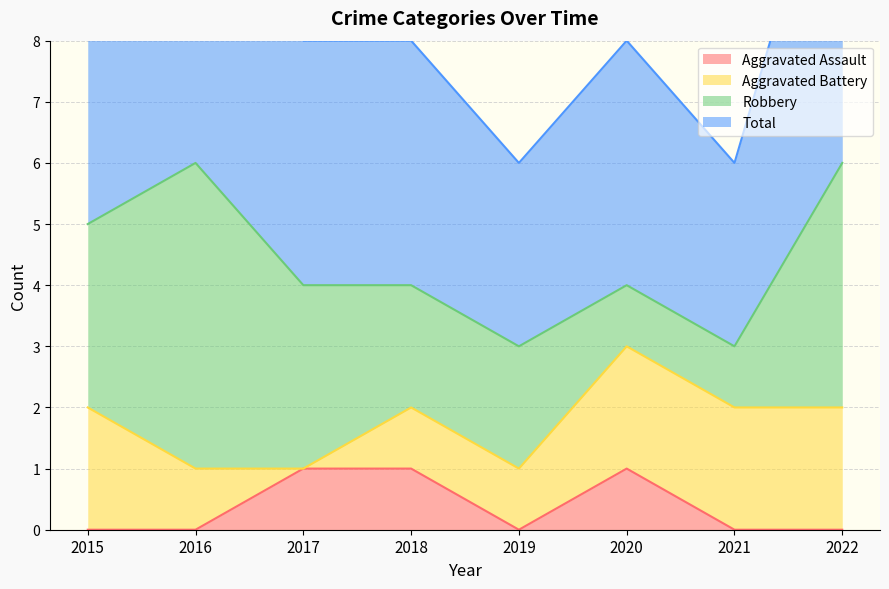

The Aggravated Assault series shows 0 at 2022. True or false?

True